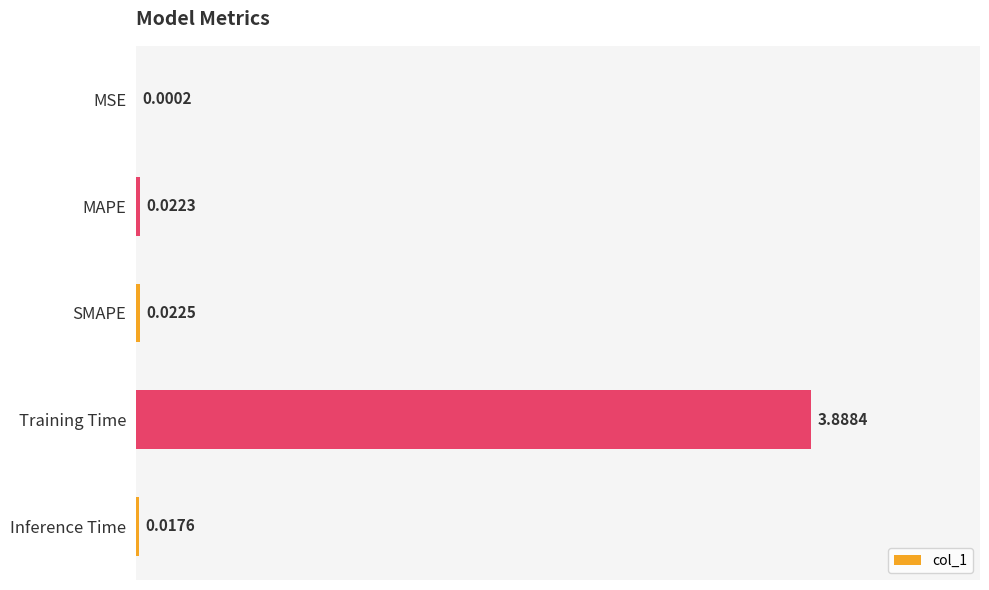

Which category has the highest value across all series?

Training Time